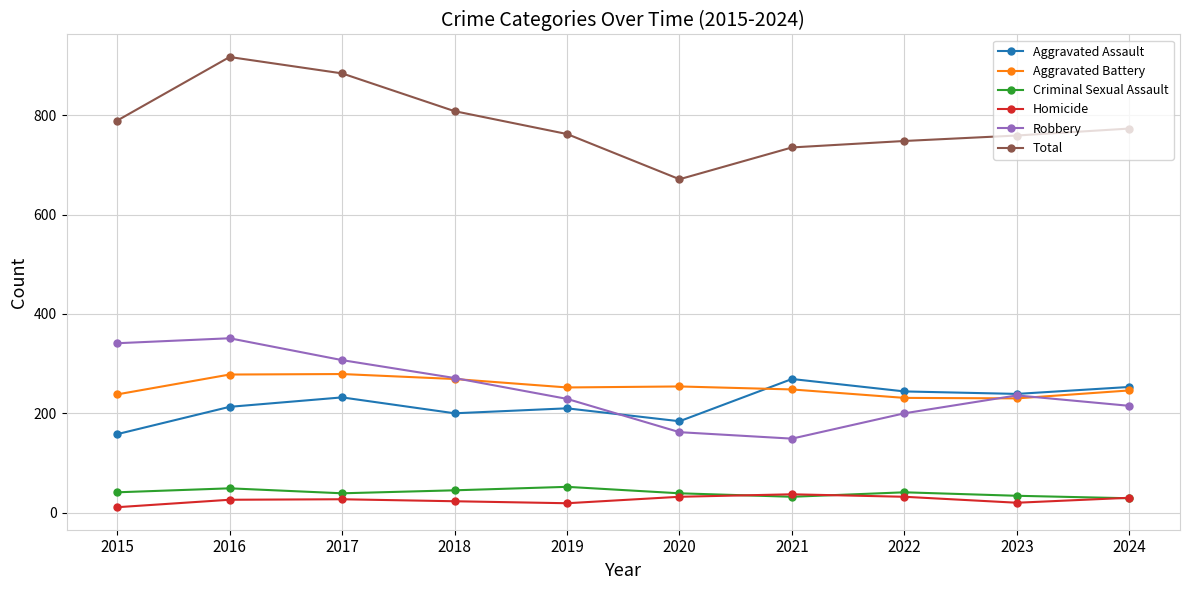

The Aggravated Assault series shows 52 at 2023. True or false?

False